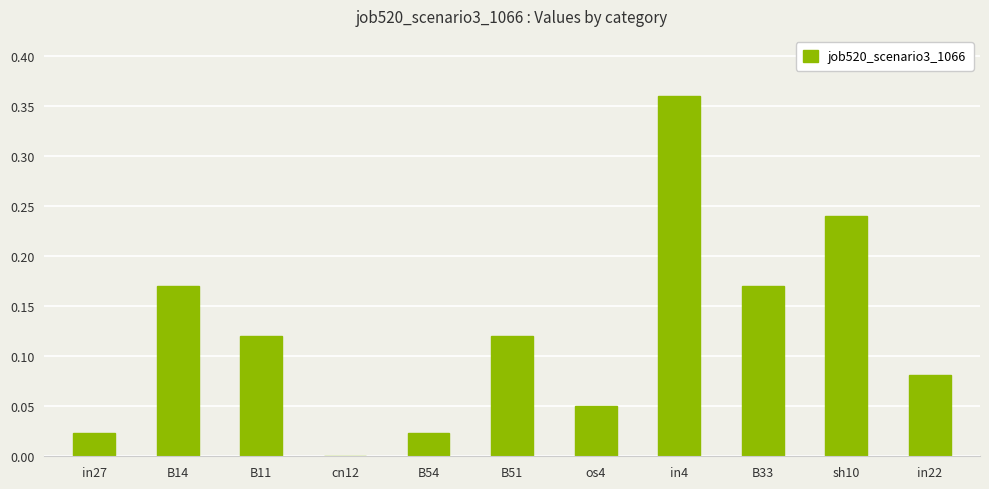

What is the change in value from in27 to in22?

+0.1